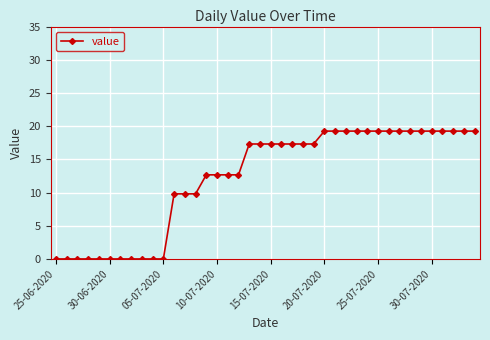

What is the sum of all values?

490.1